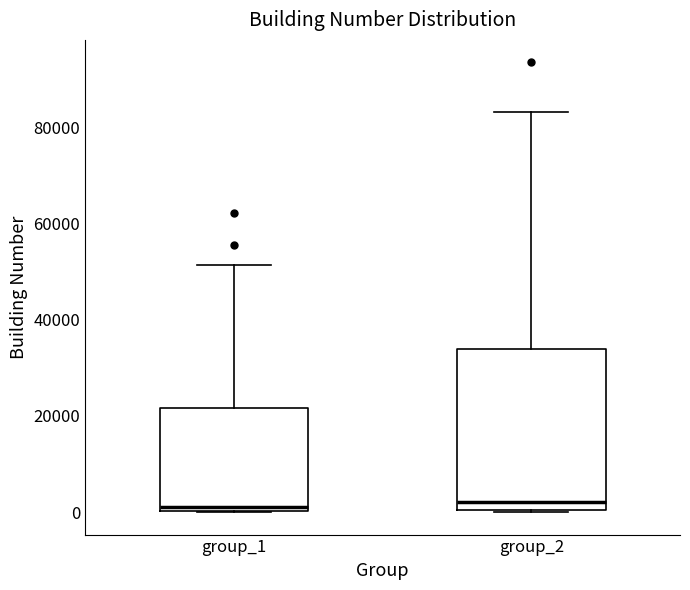

Reading left to right, transcribe this box plot: for each box, give where its median line is, the range the box spans, and where its two whiskers end, as read against the y-axis. The values are not printed on the chart, so give them approximately, as read against the axis.

group_1: median 2000, box 0 to 22000, whiskers 0 to 52000
group_2: median 2000, box 0 to 34000, whiskers 0 to 84000